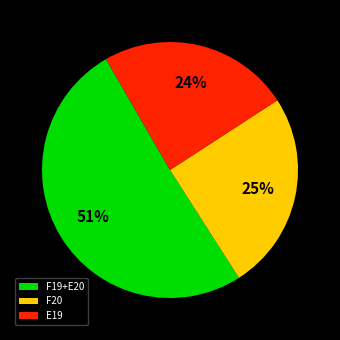

To the nearest percent, what is the difference between the E19 and F20 slice percentages?

1%